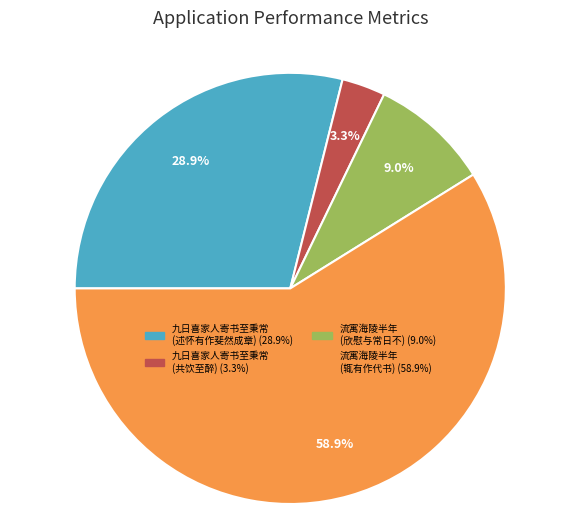

Is there a majority slice in this chart?

Yes